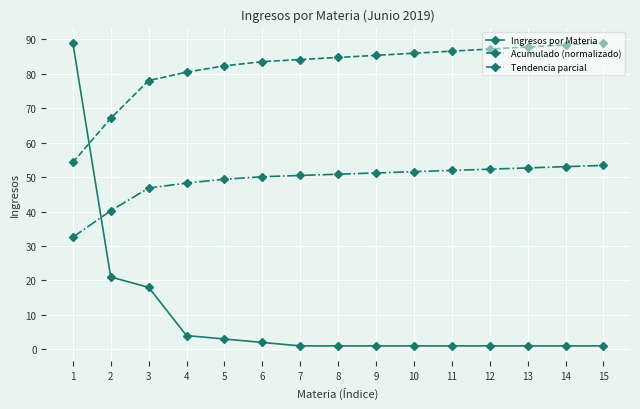

What is the approximate value of Tendencia parcial at 3?

46.8